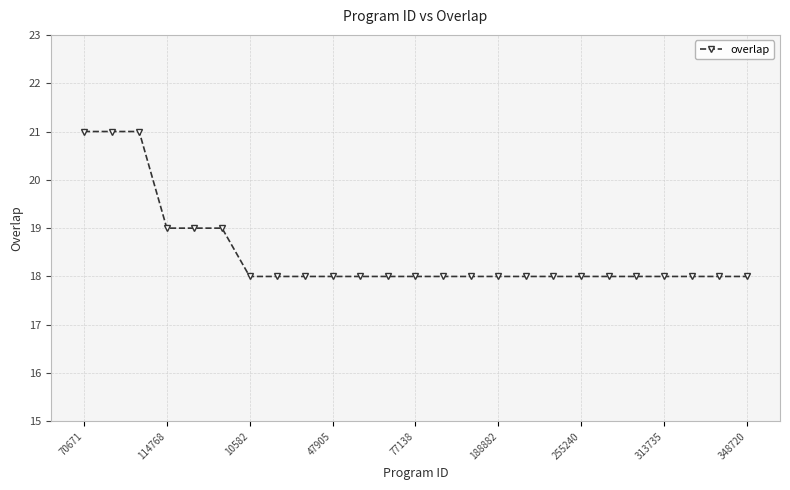

What is the difference between the second highest and second lowest values?

3